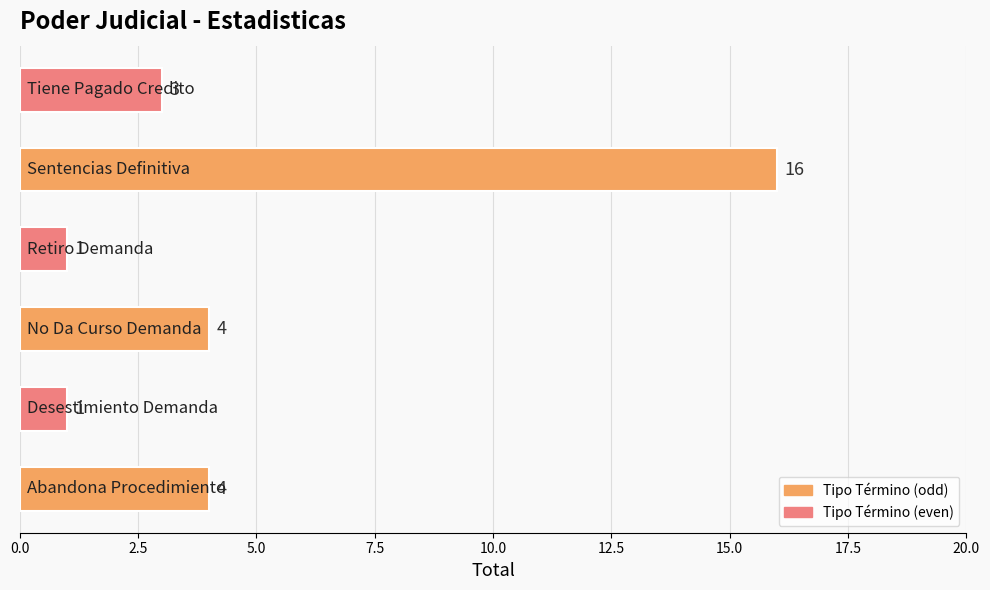

What is the greatest value displayed?

16